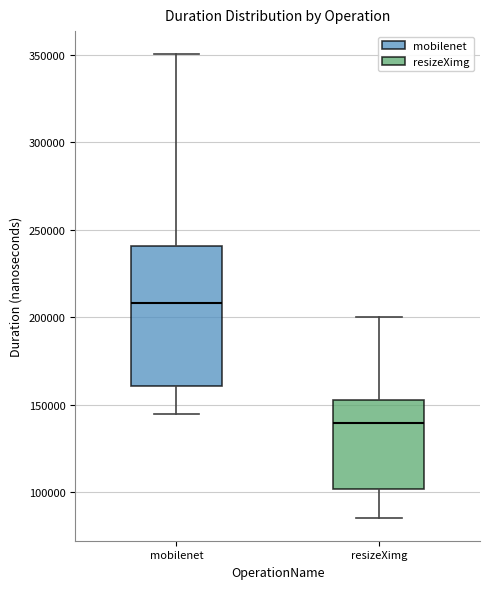

Which box's median line is the lowest?

resizeXimg